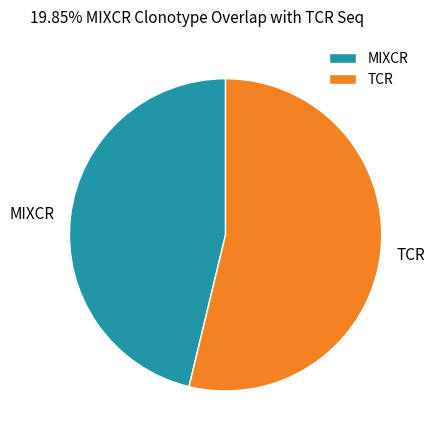

How many slices are in this pie chart?

2